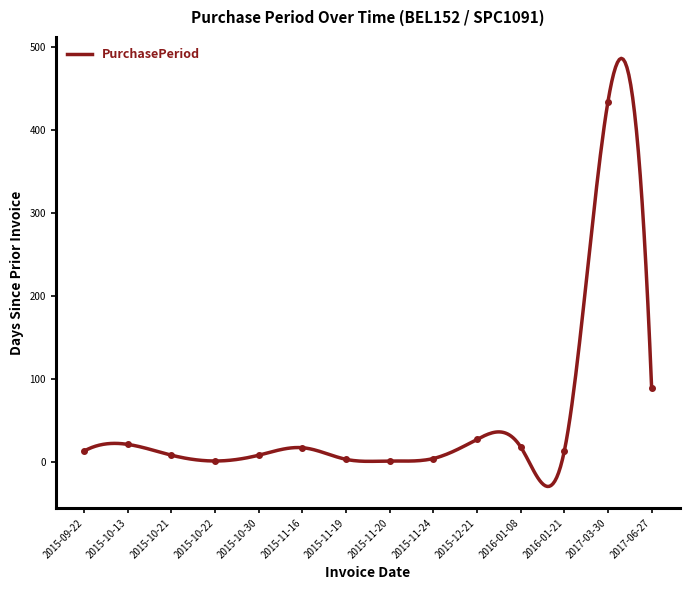

What is the smallest value displayed?

1